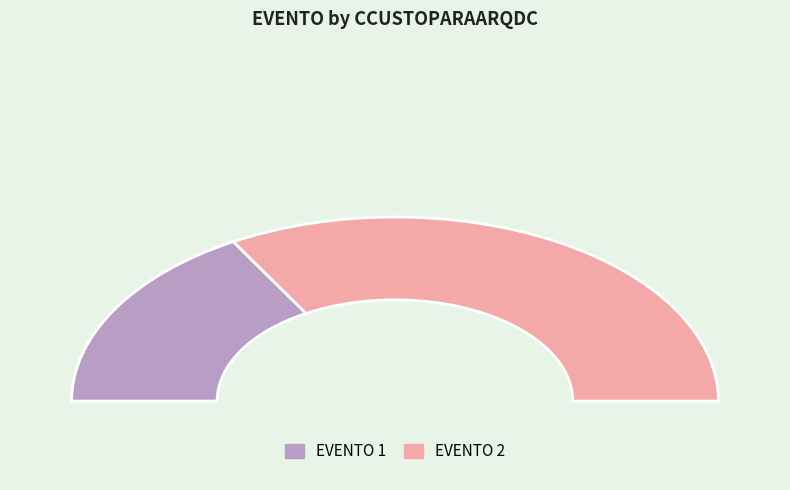

What is the change in value from 1 to 2?

+1